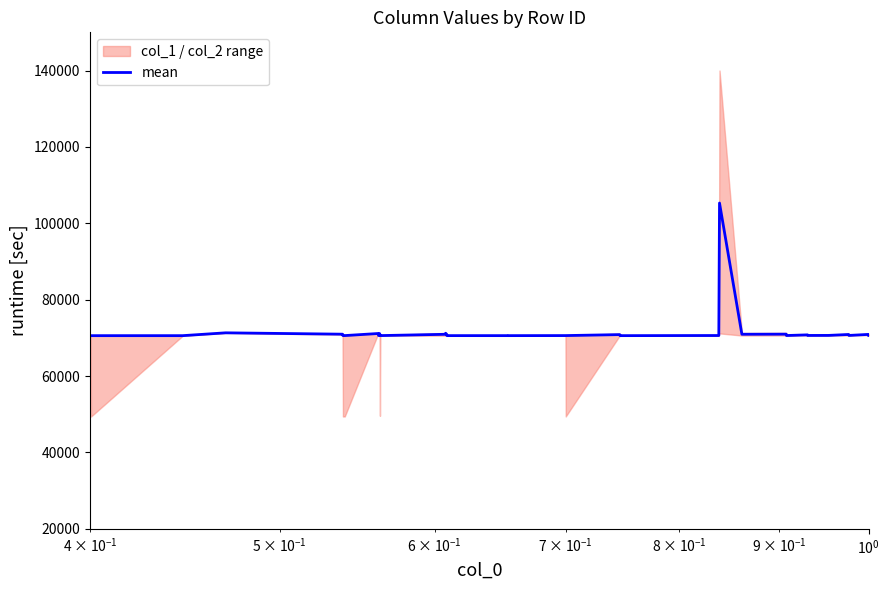

What is the highest value of the mean series?

105307.7